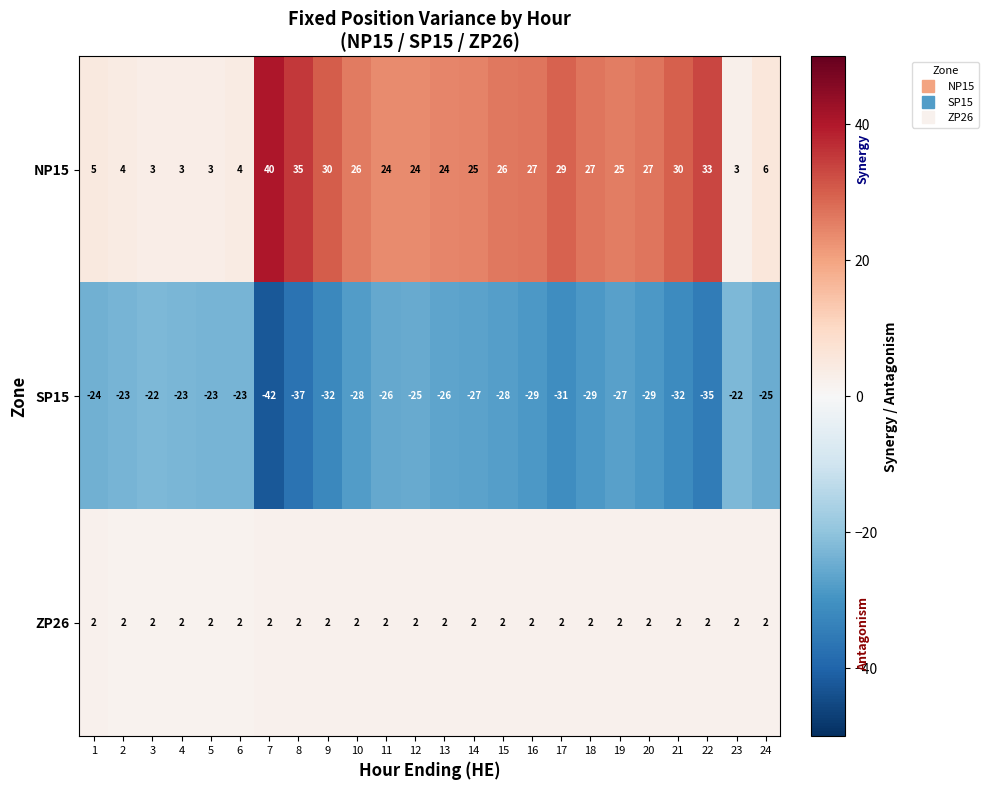

What is the total value across all series at 18?

0